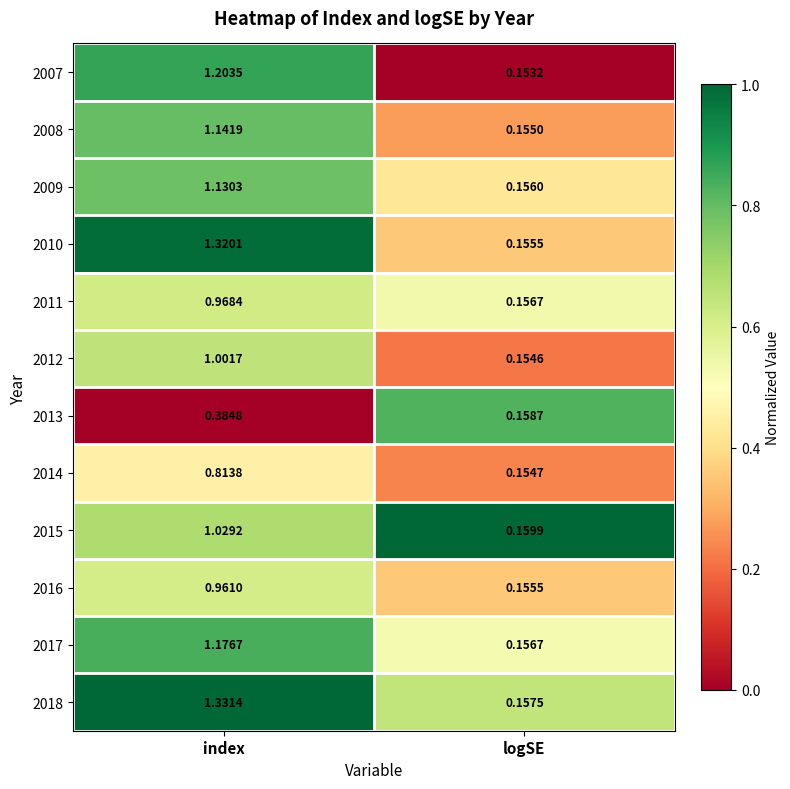

At which label is 2009 closest to 0?

logSE